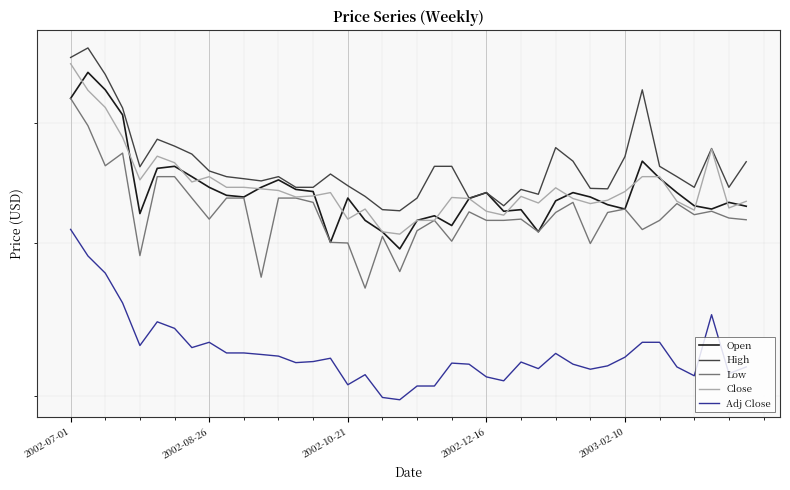

How many distinct data groups are displayed?

5